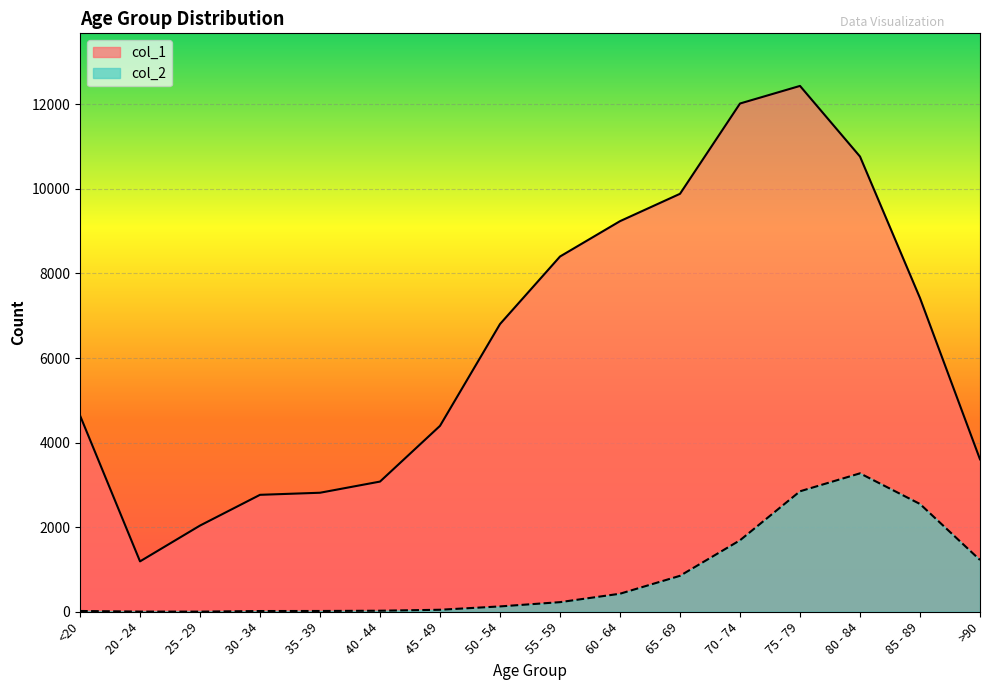

True or false: col_2 and col_1 intersect in this chart.

False